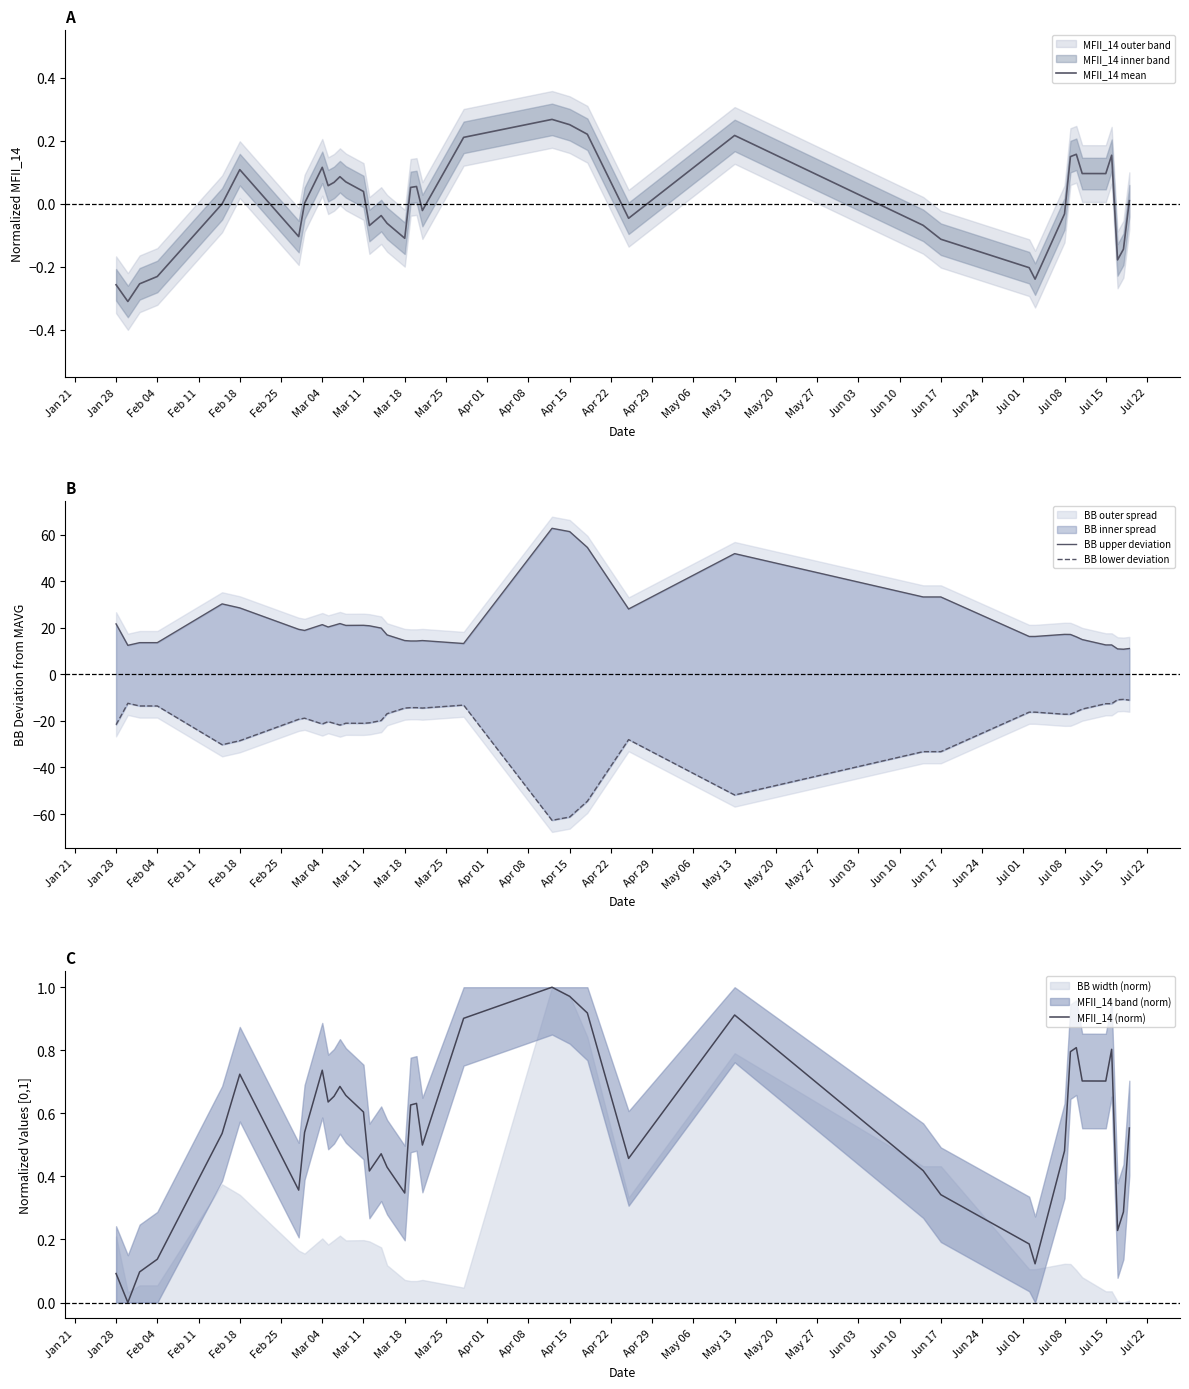

The value of MFII_14 mean at Jun 17 is -0.2. True or false?

False